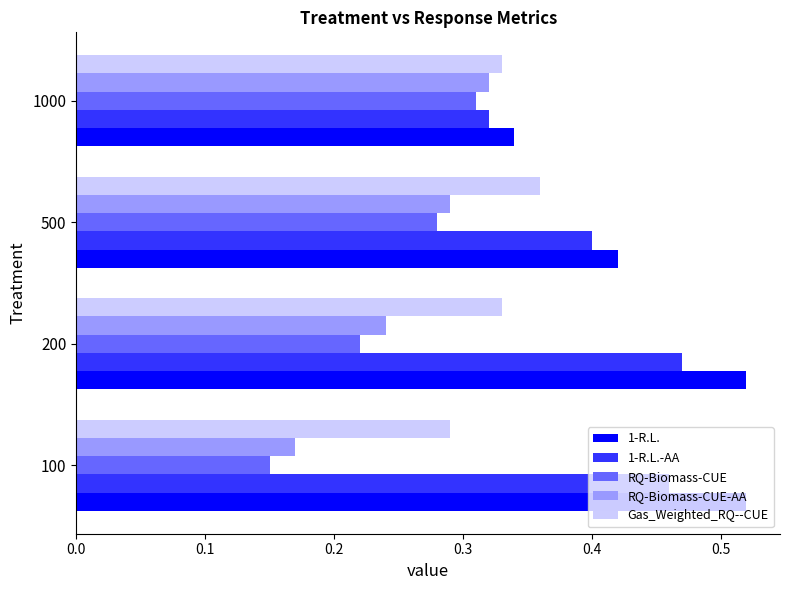

Count the RQ-Biomass-CUE values in the range 0 to 1.

4